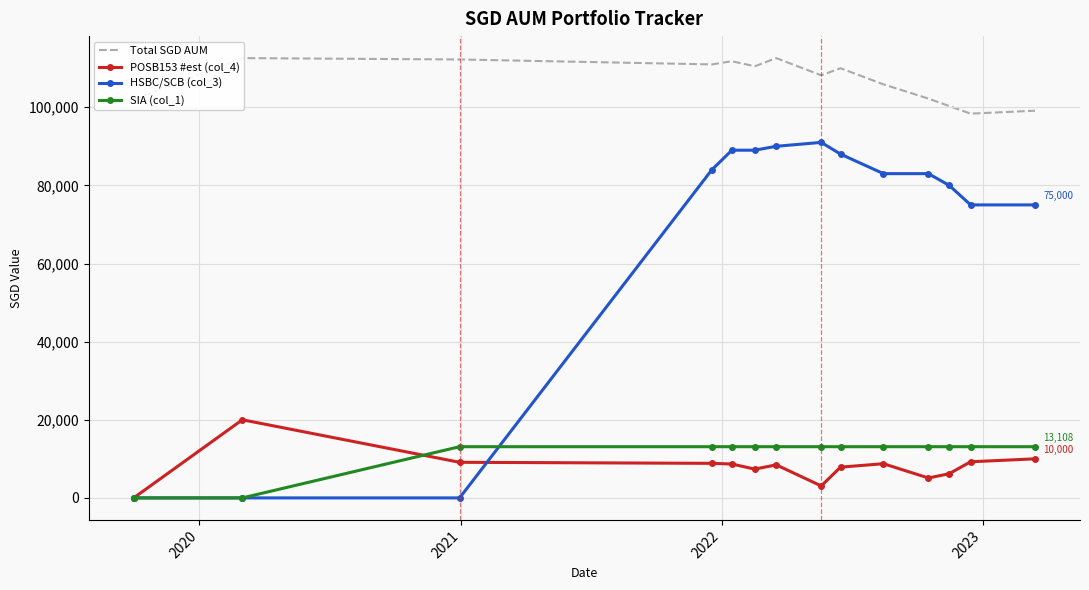

True or false: POSB153 #est (col_4) has more than 1 interior local peaks.

True